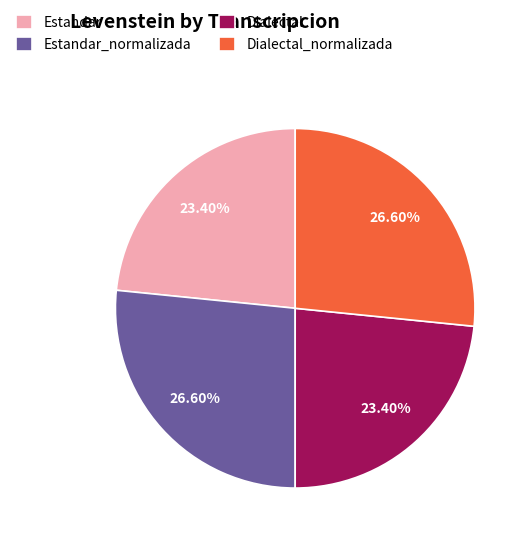

To the nearest percent, what percentage of the pie is Estandar_normalizada?

27%